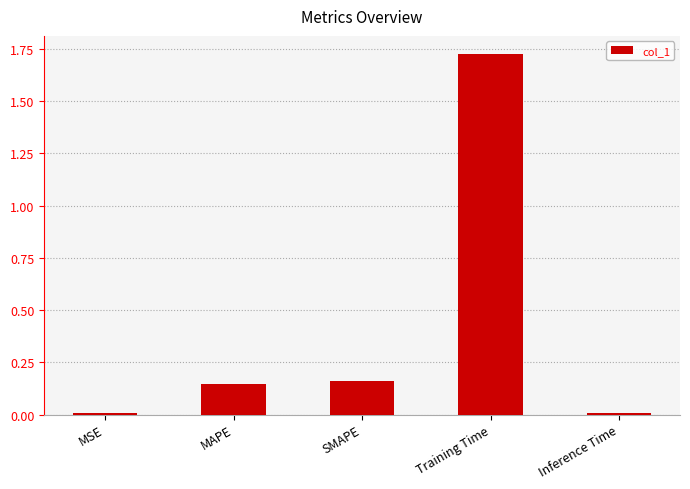

Which has a higher value, Training Time or SMAPE?

Training Time